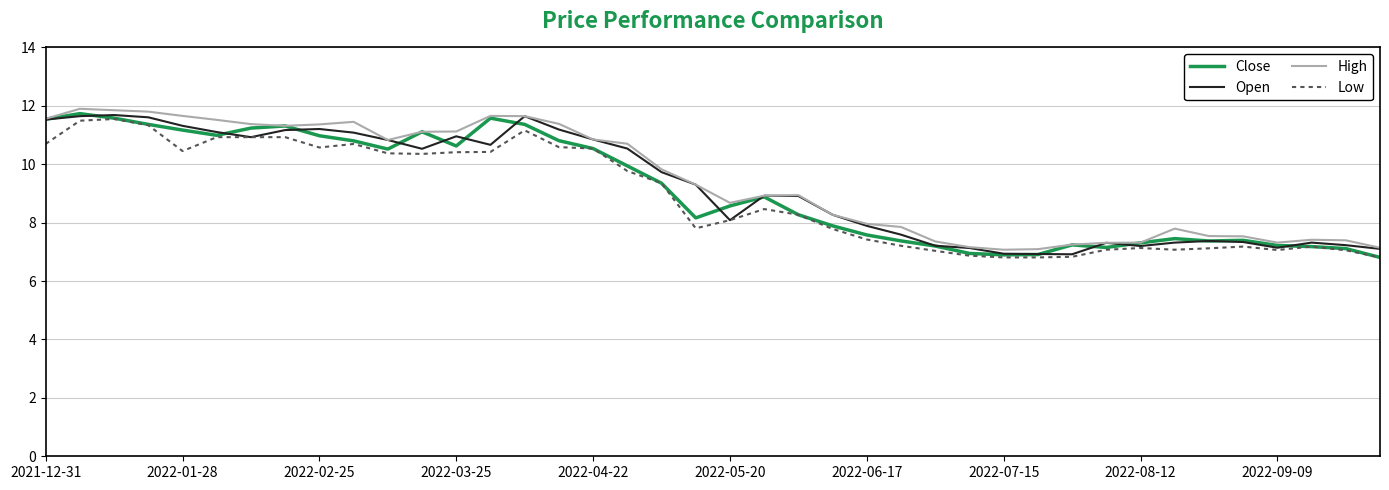

What is the minimum value for High?

7.1